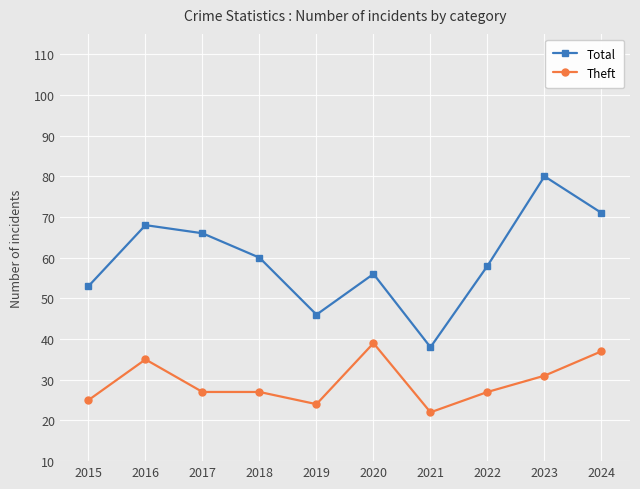

True or false: Theft and Total intersect in this chart.

False